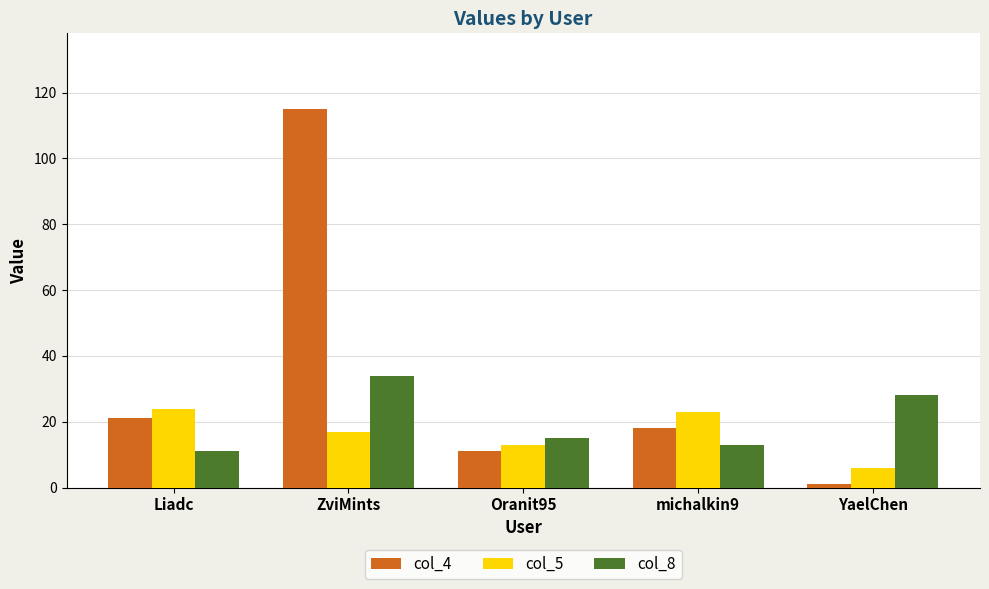

What is the total value across all series at Liadc?

56